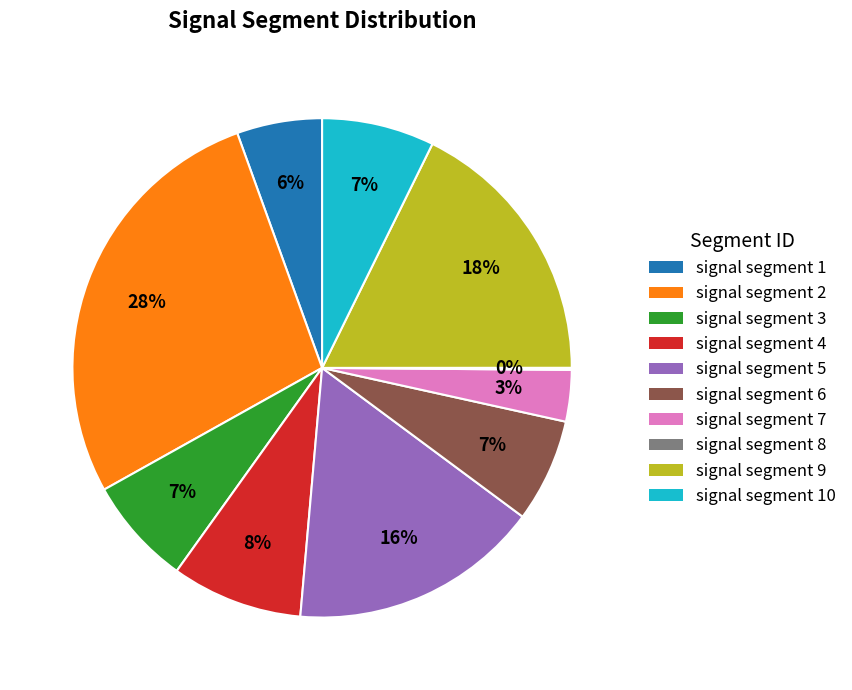

Combined, do signal segment 4 and signal segment 6 account for over 50%?

No